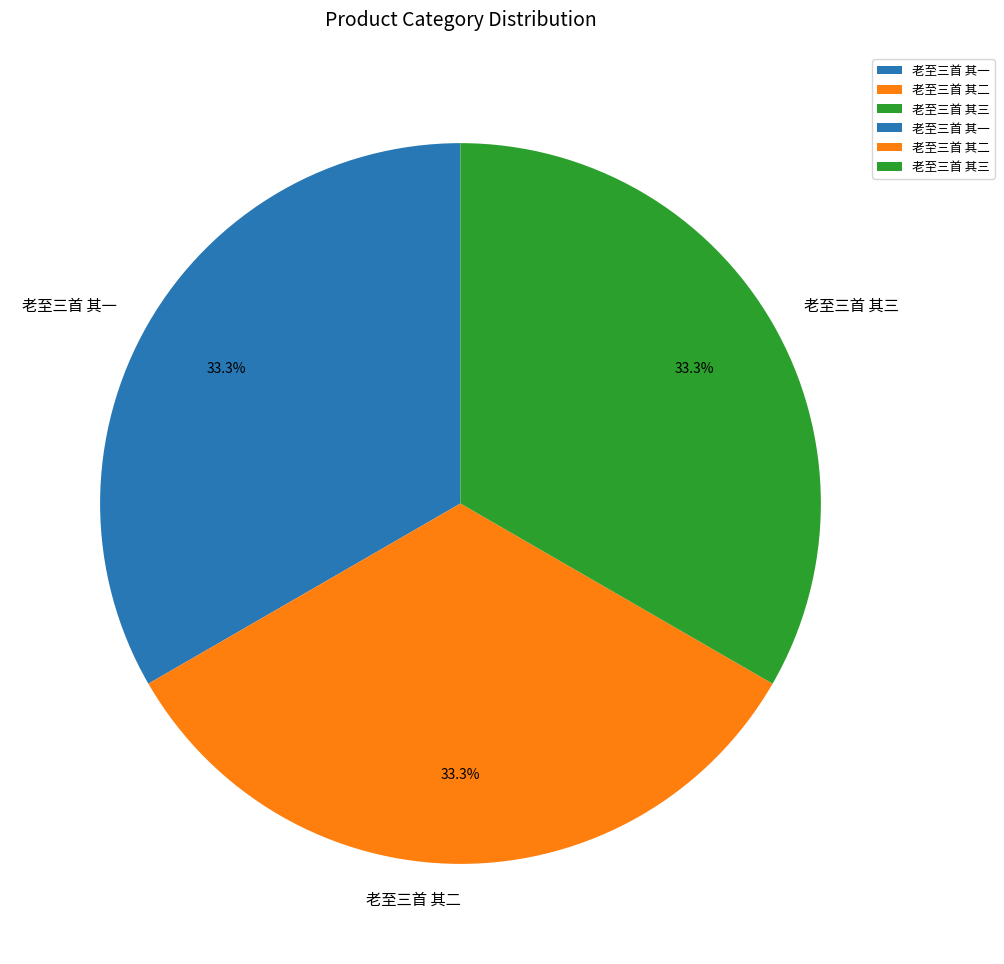

What is the ratio of the value at 老至三首 其二 to the value at 老至三首 其一?

1.0